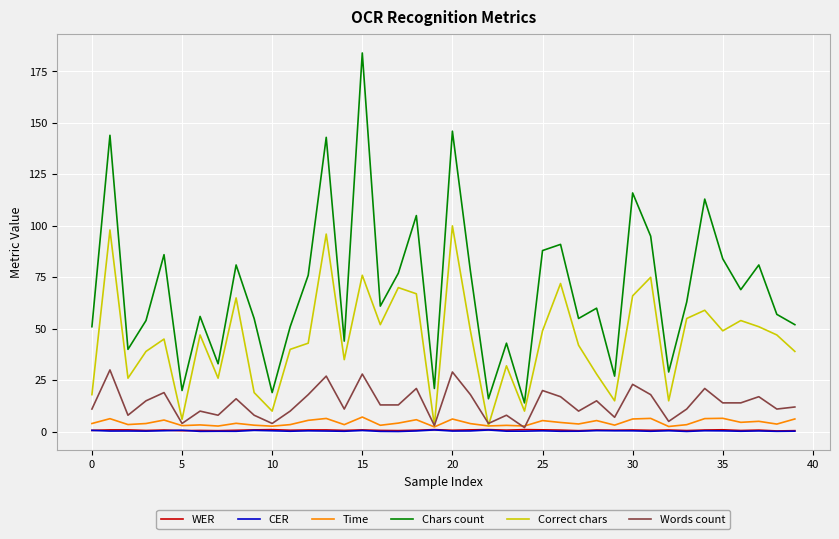

What is the maximum value shown in the chart?

184.0